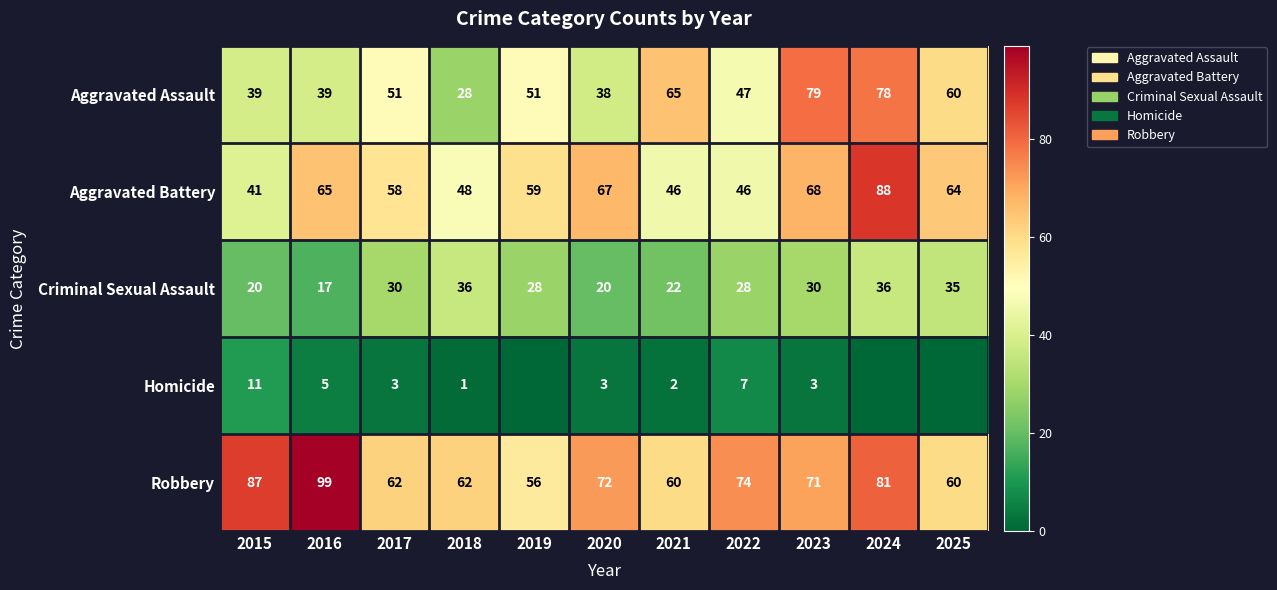

Is the value of Aggravated Battery at 2021 greater than the value of Homicide at 2017?

Yes